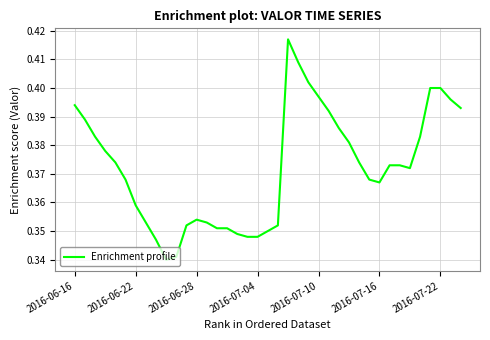

Where is the data nearest to the value 0?

9